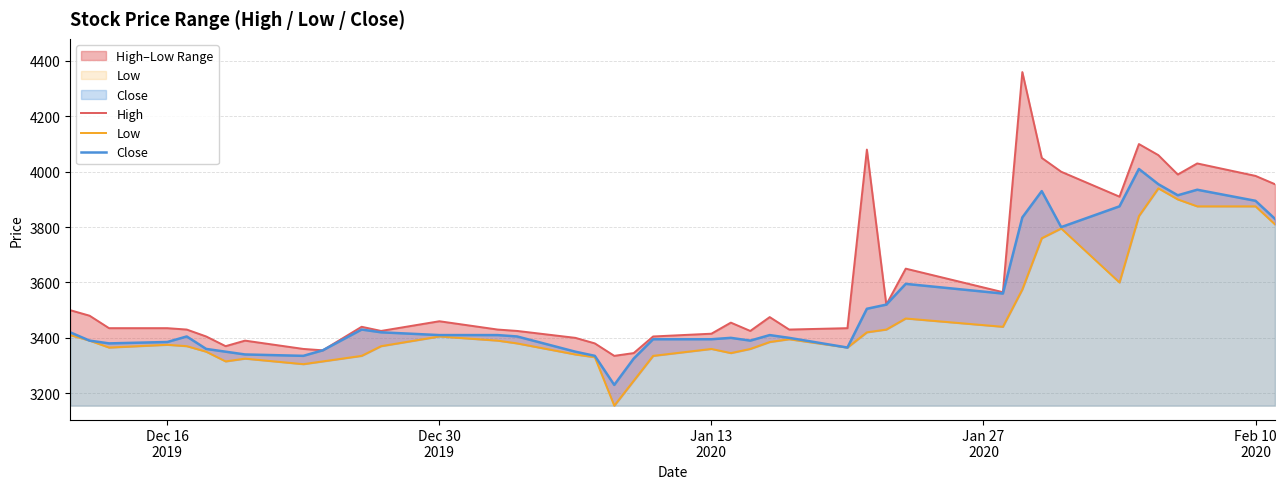

What is the greatest value displayed?

4360